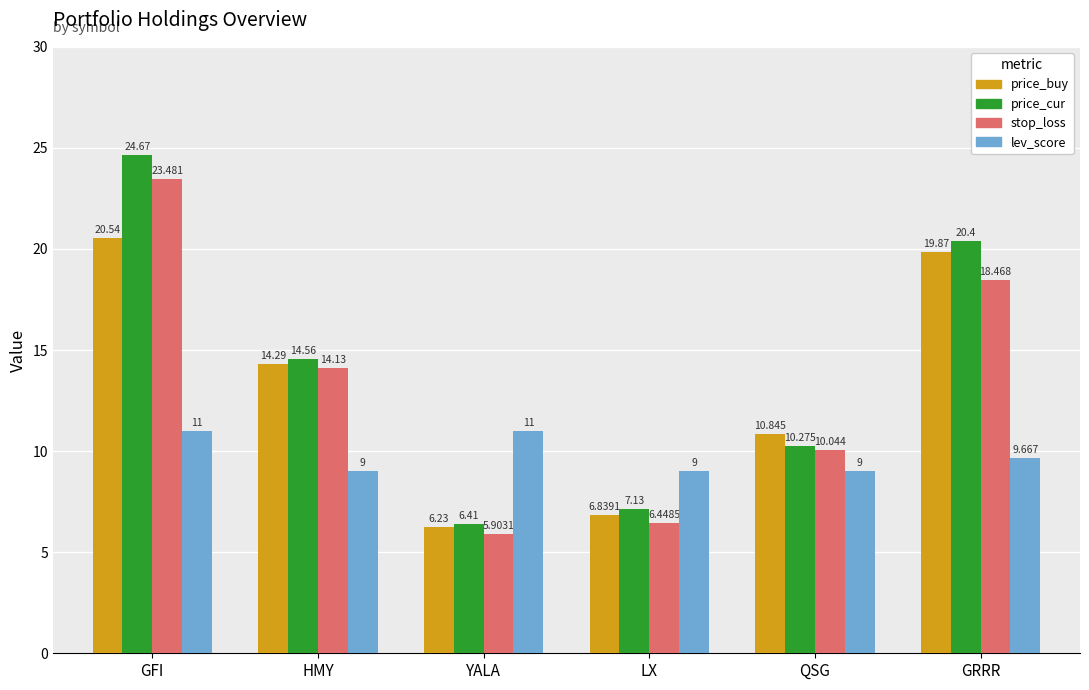

What is the average value of the lev_score series?

9.8